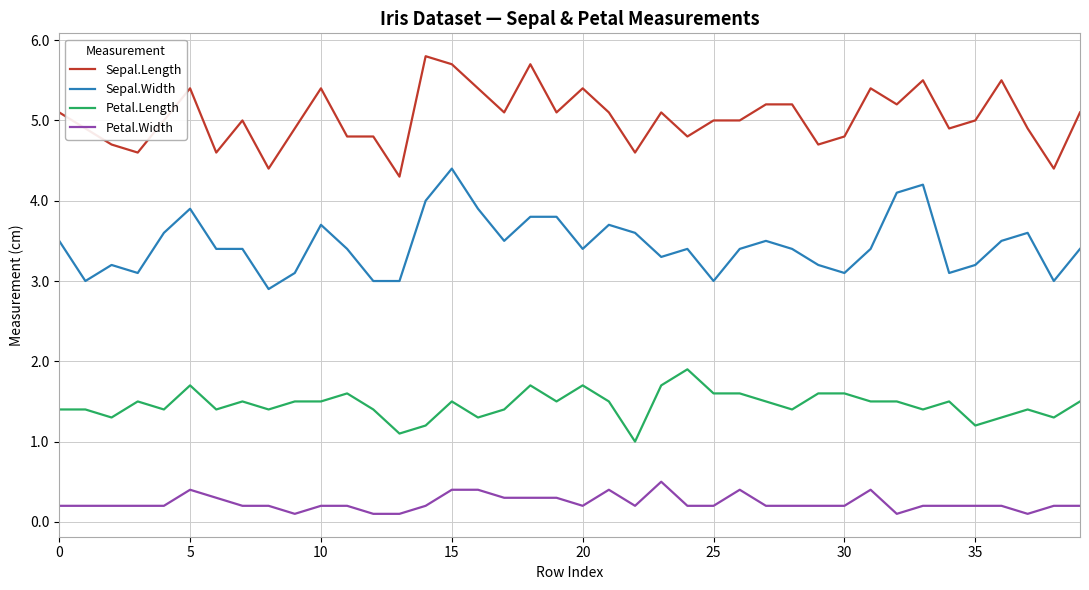

What is the greatest value displayed?

5.8